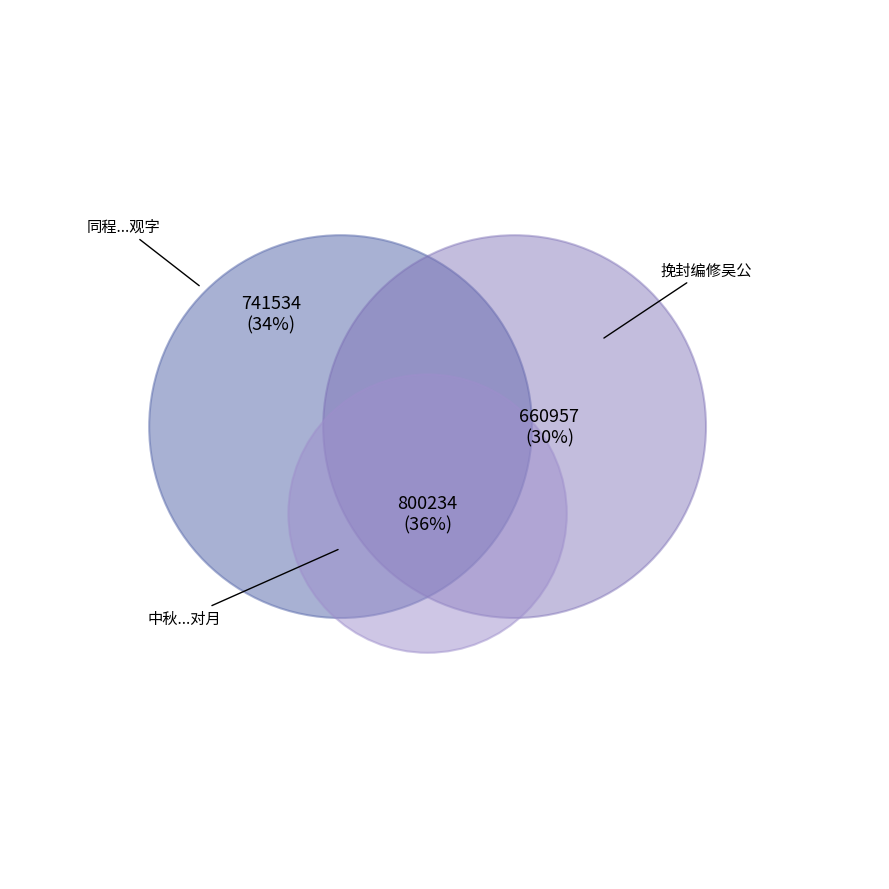

Is it true that 同程鱼门舍人曹习庵宋小岩两编修吴白华姚姬传两吉士集王梦楼侍讲斋中分端得观字 is 34% of the pie?

True